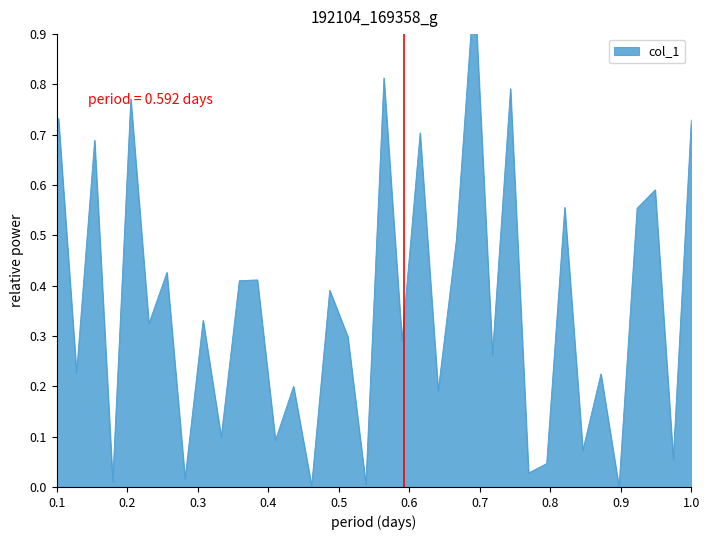

How many interior local peaks (higher than both neighbors) does the data have?

16